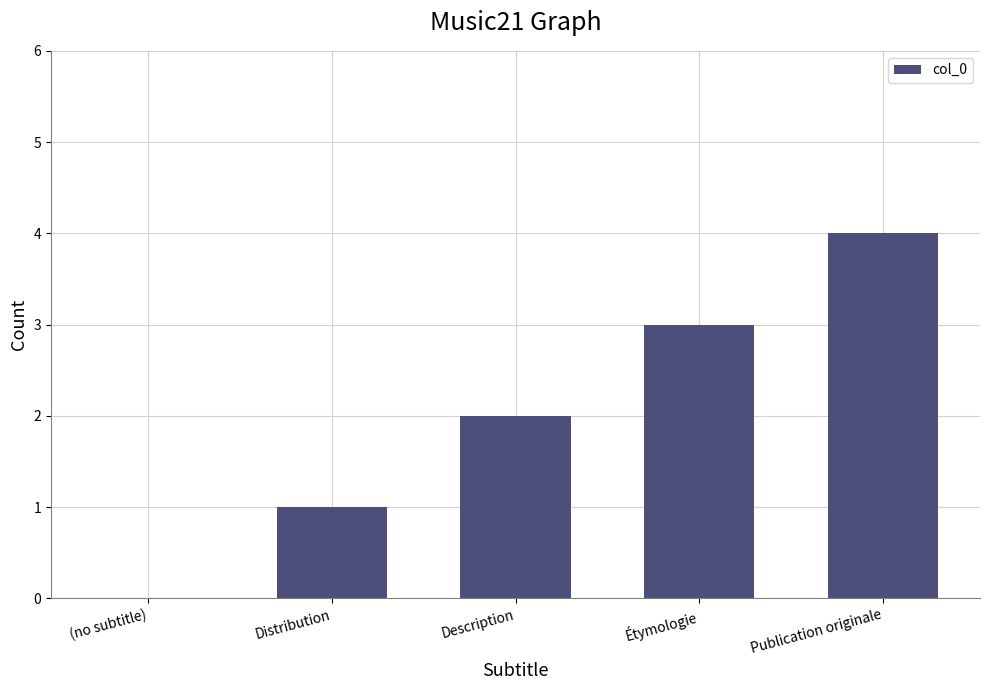

How many values are above zero?

4